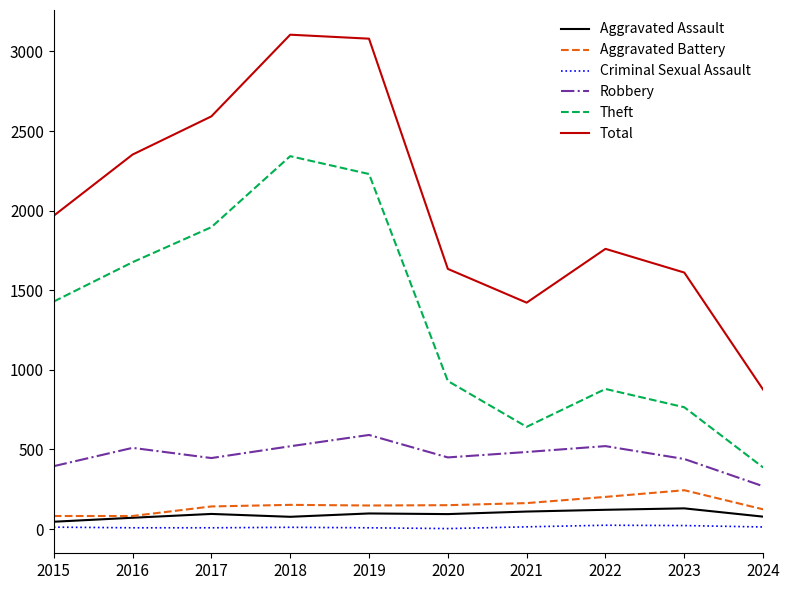

Where is the first local minimum for Theft?

2021